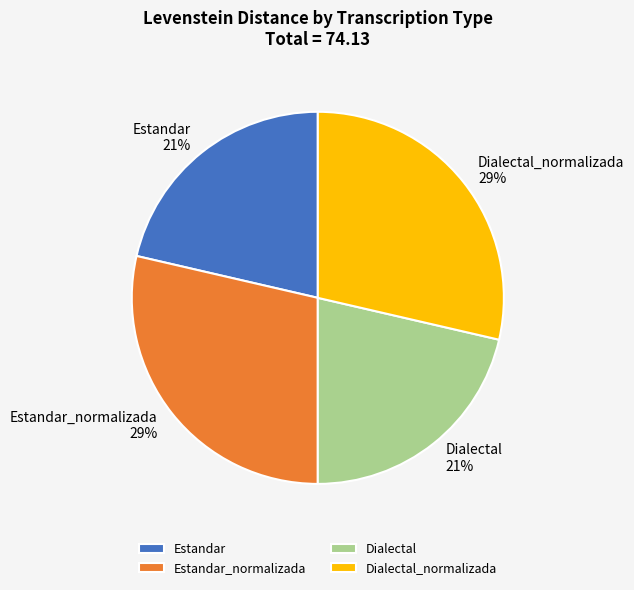

To the nearest percent, what is the combined percentage of Dialectal_normalizada and Dialectal?

50%